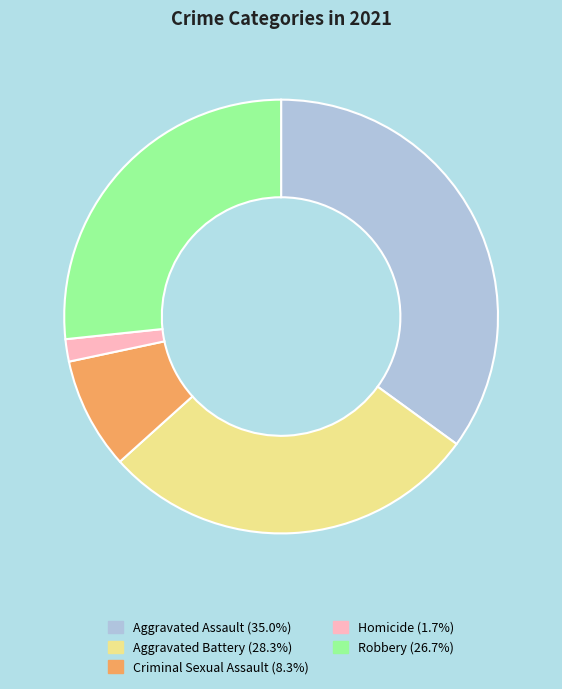

Which has a higher value, Homicide or Aggravated Battery?

Aggravated Battery